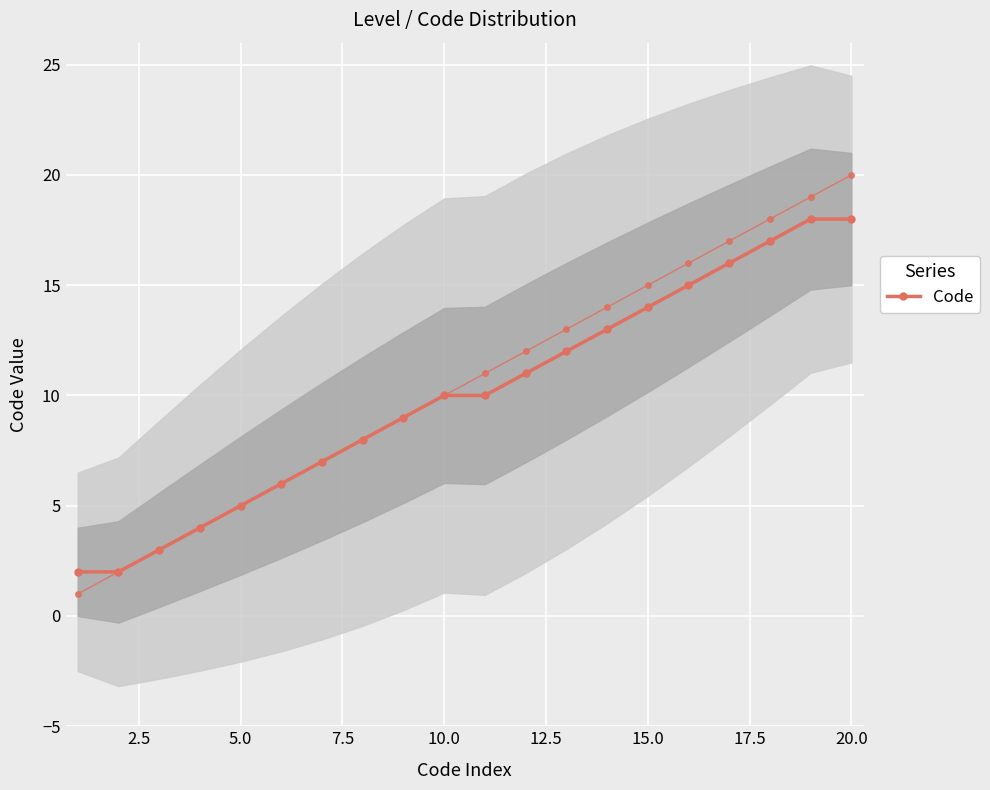

True or false: there are more than 1 points higher than both neighbors.

False